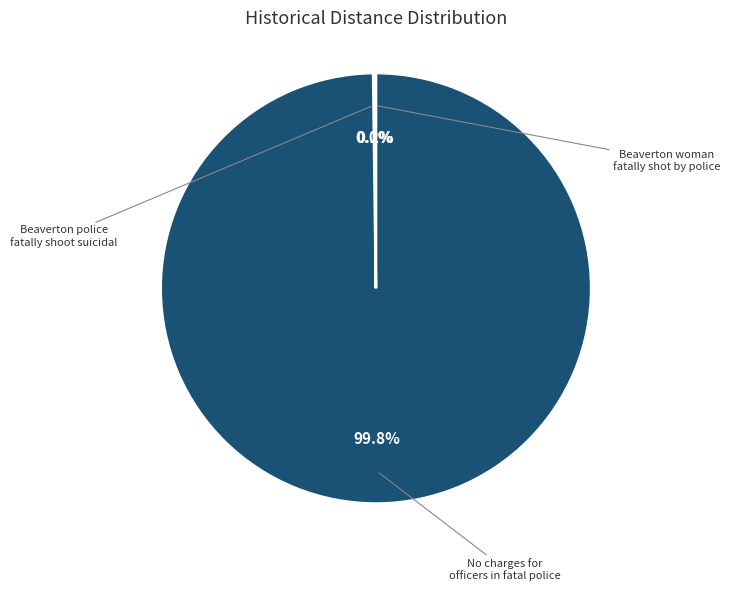

Which has a higher value, Beaverton police fatally shoot suicidal or Beaverton woman fatally shot by police?

Beaverton woman fatally shot by police